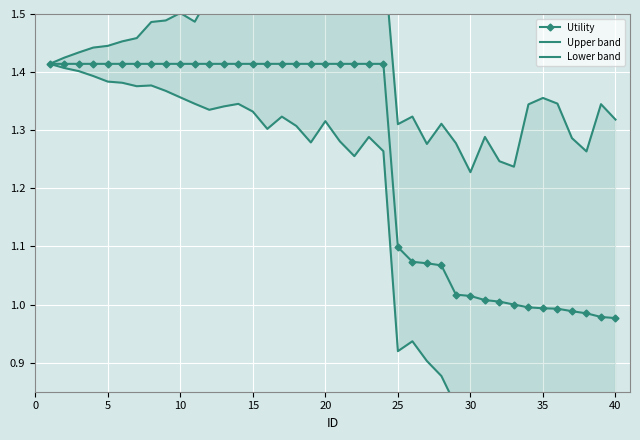

The value of Utility at 25 is 1.7. True or false?

False